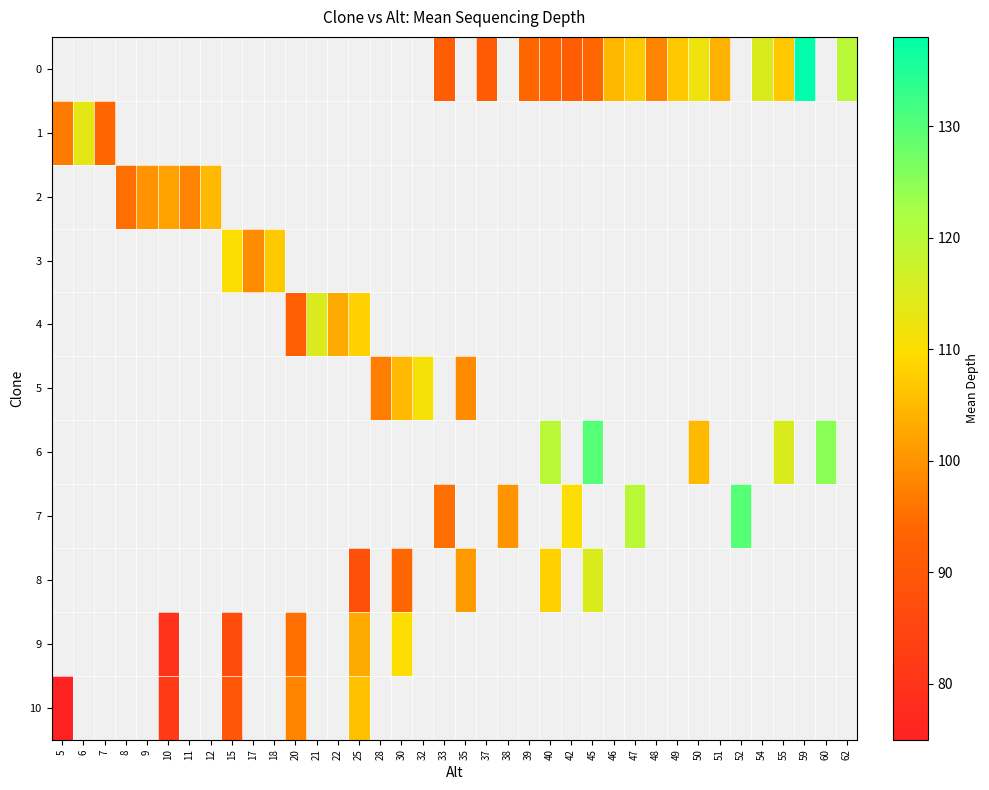

How many data points does each series have?

38